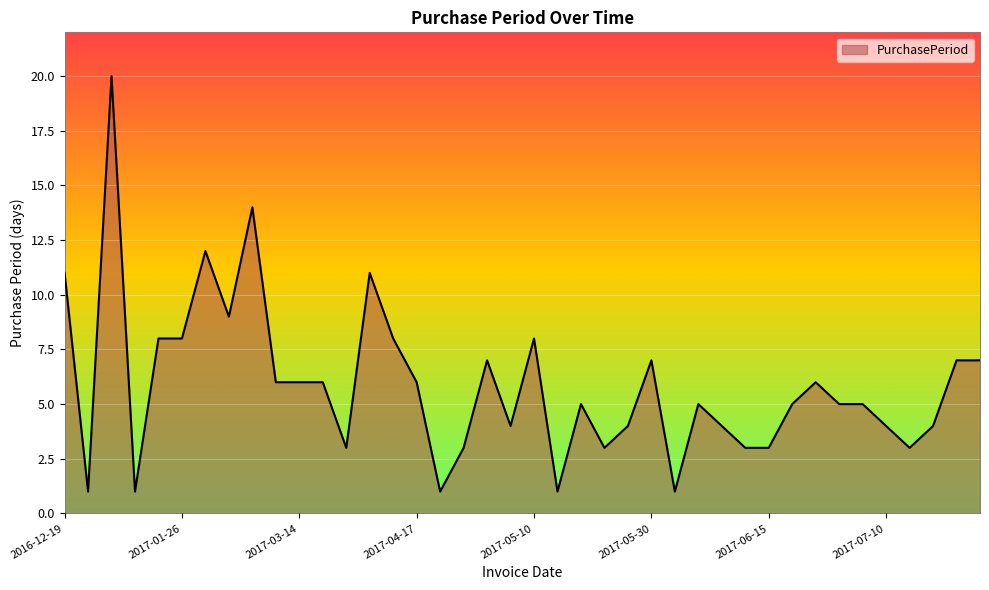

What is the difference between the maximum and minimum values?

19